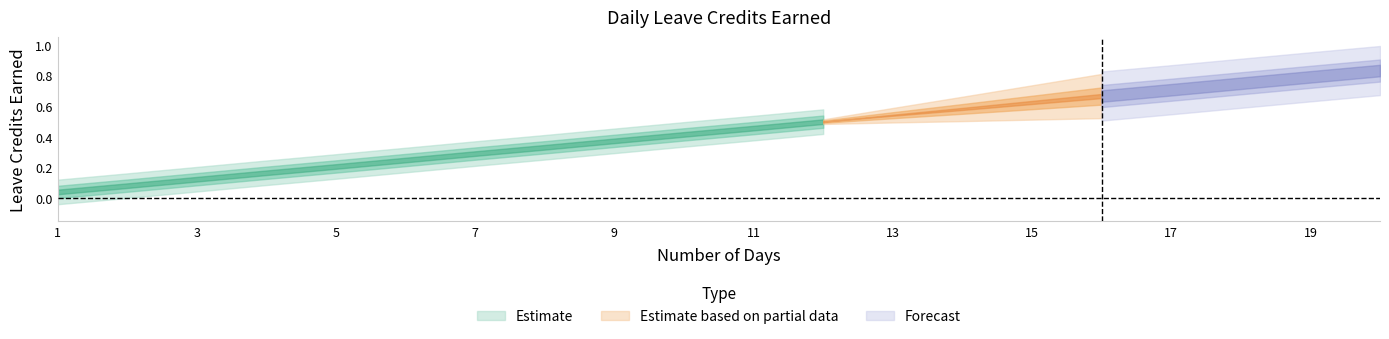

Does the chart have visible grid lines?

No